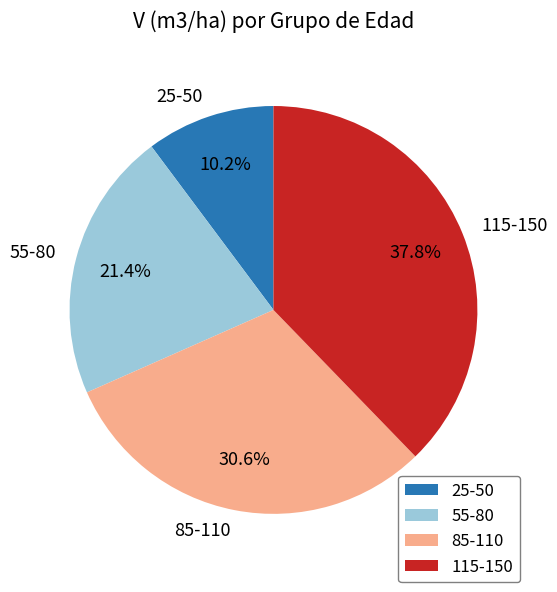

Approximately how many times larger is the value at 55-80 compared to 85-110?

0.7